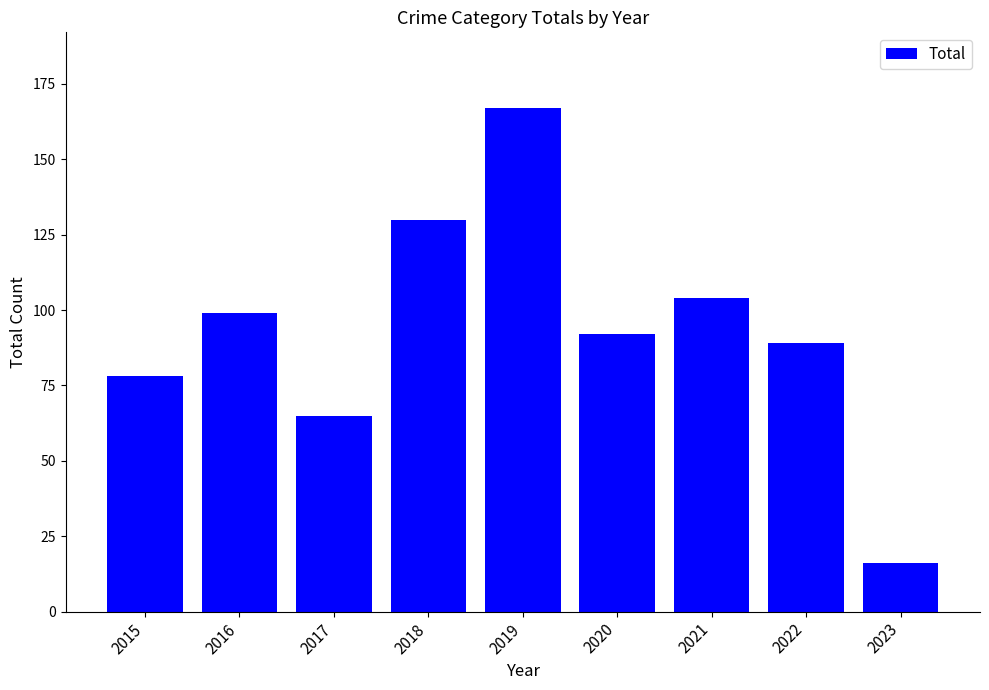

What is the average value?

93